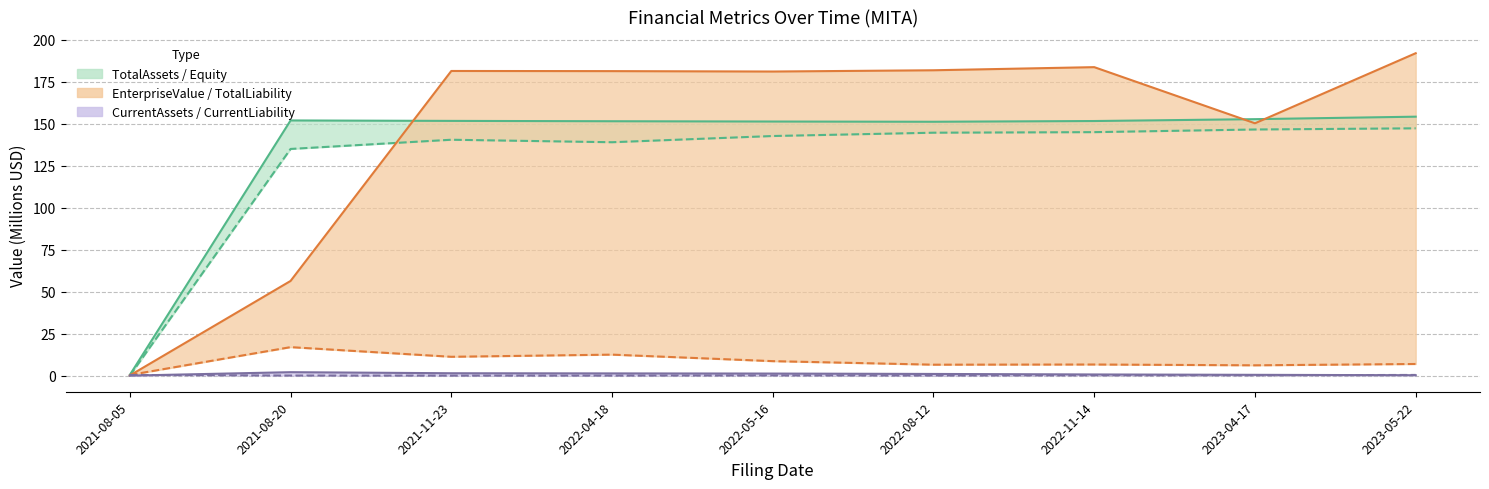

The value of CurrentLiability at 2021-11-23 is 0.5. True or false?

False